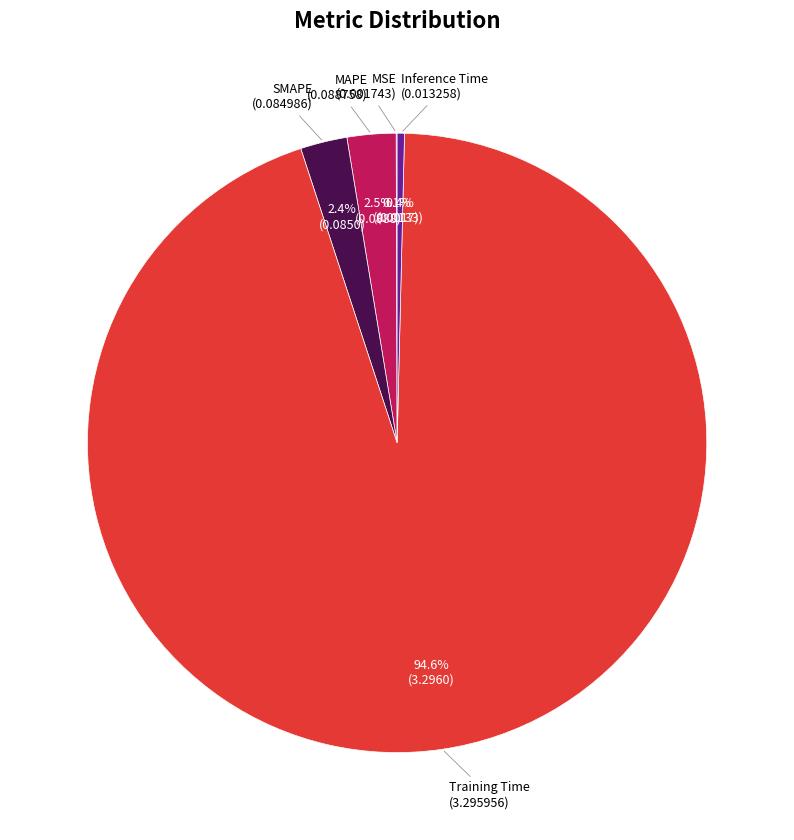

Is there a majority slice in this chart?

Yes